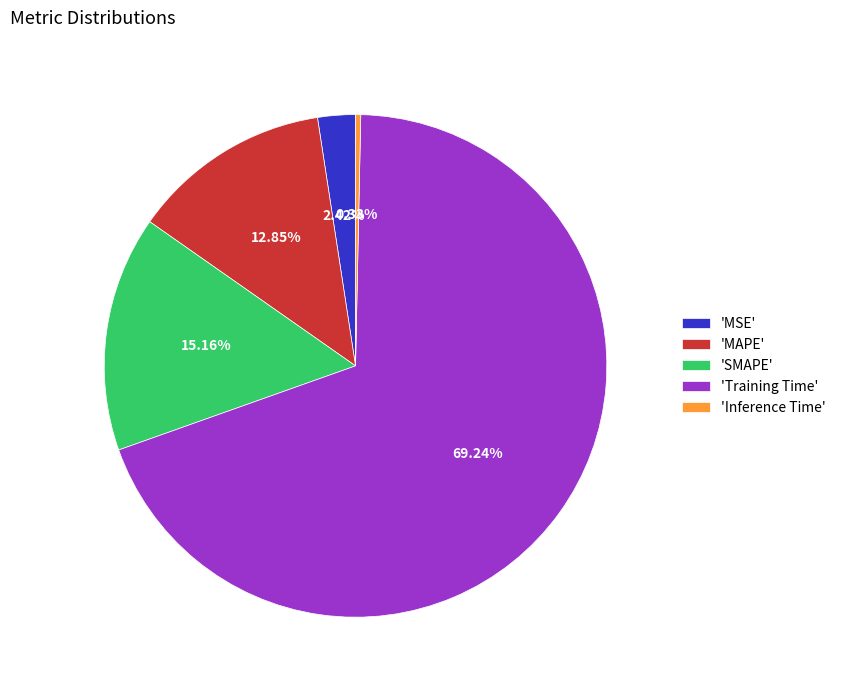

Do 'Inference Time' and 'MAPE' together represent more than half of the pie?

No